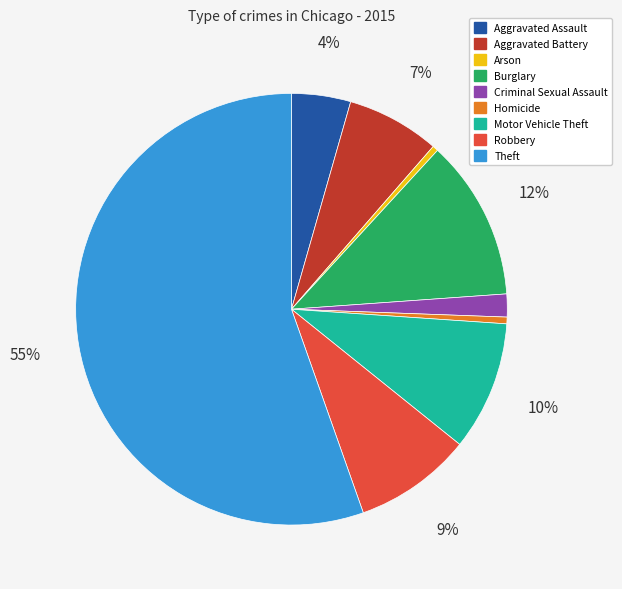

Which slice is the largest?

Theft